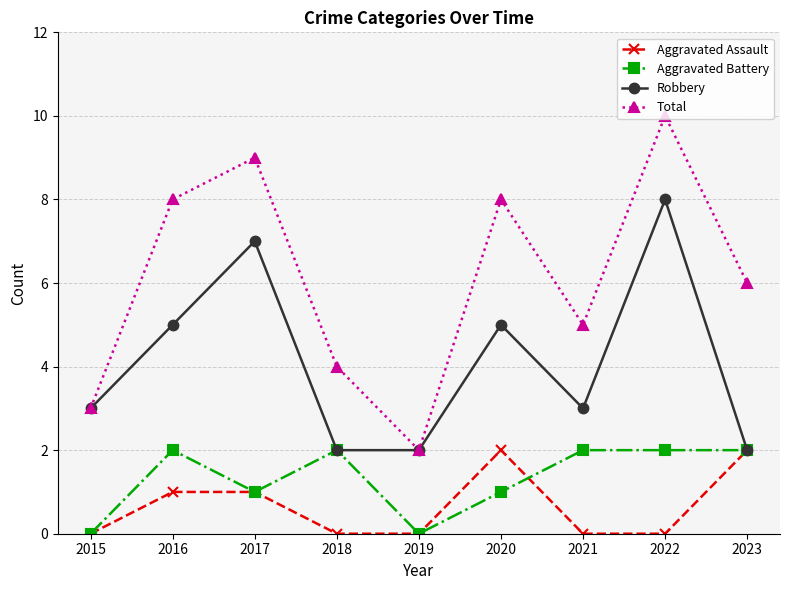

Reading left to right, list all the values displayed in this chart.

Aggravated Assault: 0	1	1	0	0	2	0	0	2
Aggravated Battery: 0	2	1	2	0	1	2	2	2
Robbery: 3	5	7	2	2	5	3	8	2
Total: 3	8	9	4	2	8	5	10	6